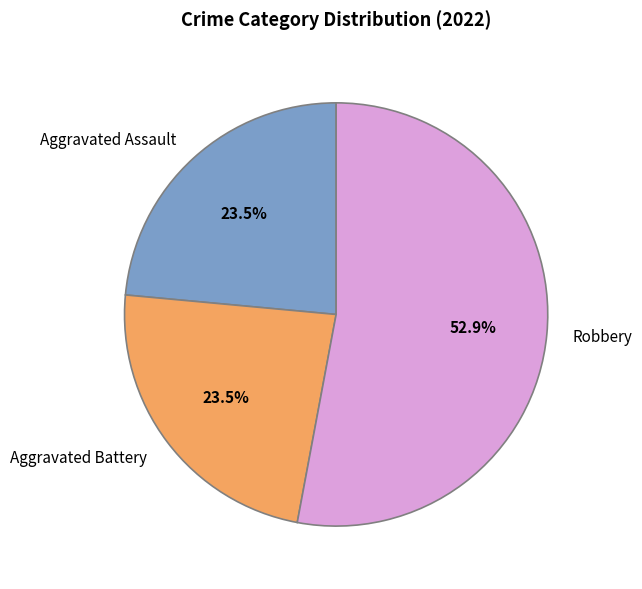

To the nearest percent, what is the average slice percentage?

33%